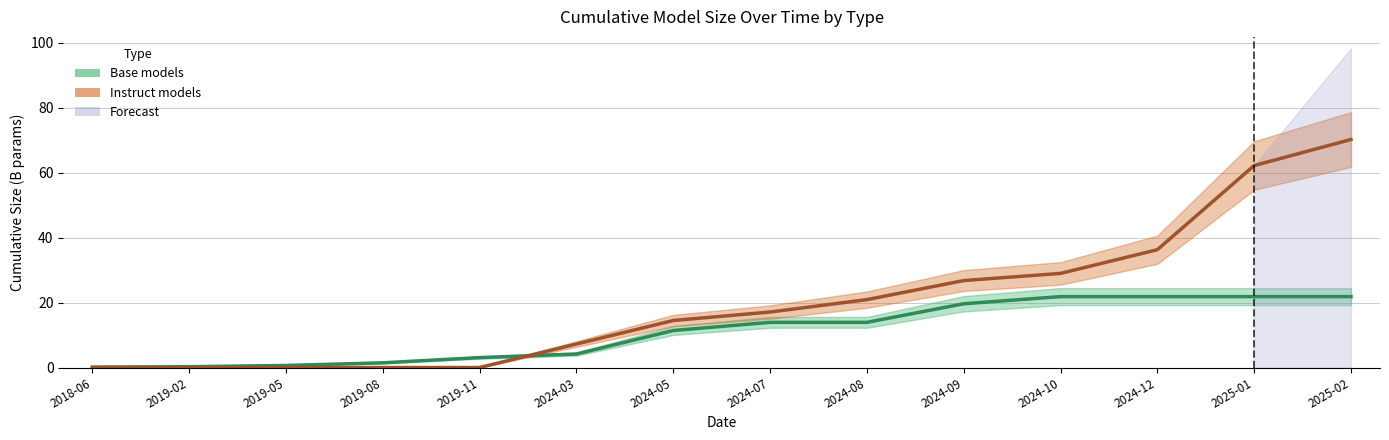

How many values in the Base models (cumulative size) series are below 13?

7